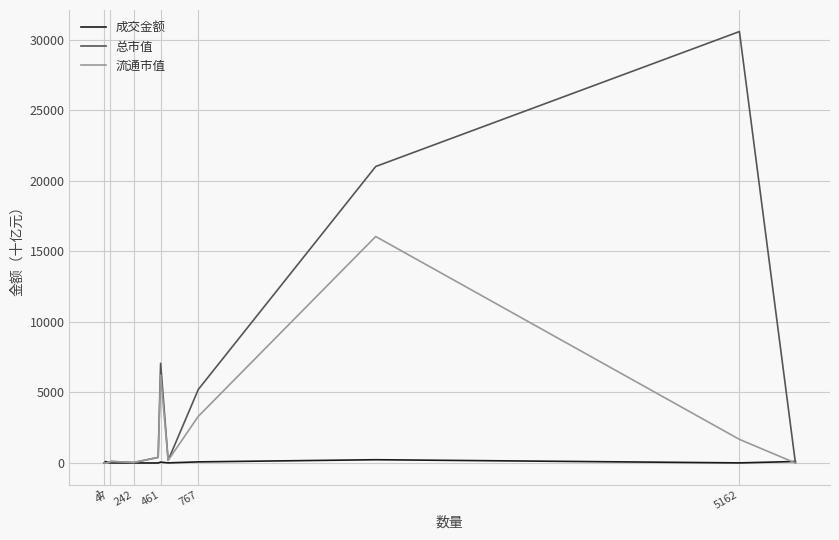

What is the maximum value shown in the chart?

30588.4